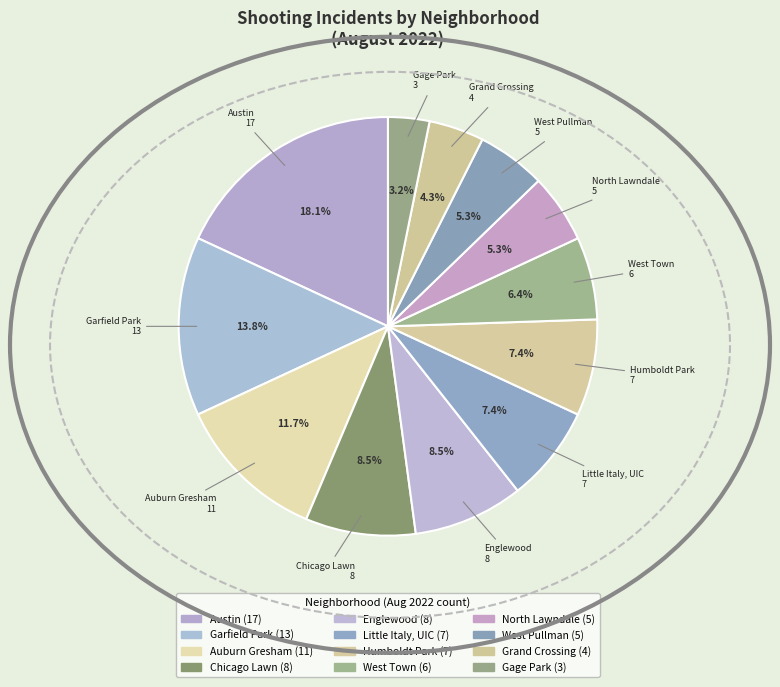

Count the number of slices in the pie.

12